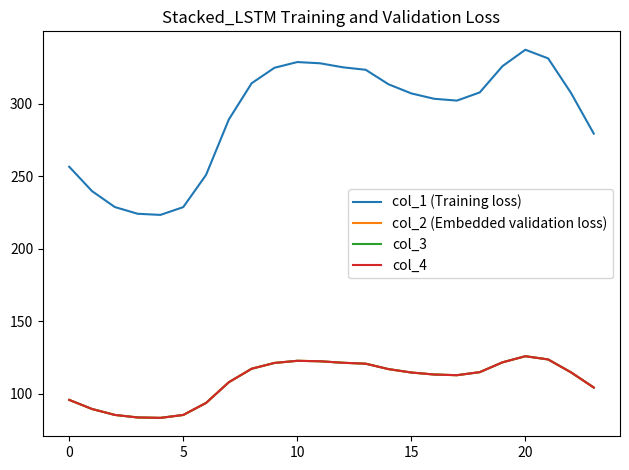

Where does the col_3 series first go above 114?

8